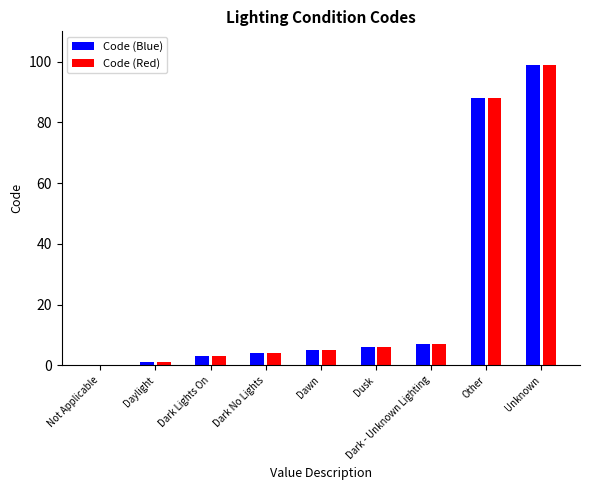

Is the value of Code (Red) at Dark - Unknown Lighting greater than the value of Code (Blue) at Dark No Lights?

Yes